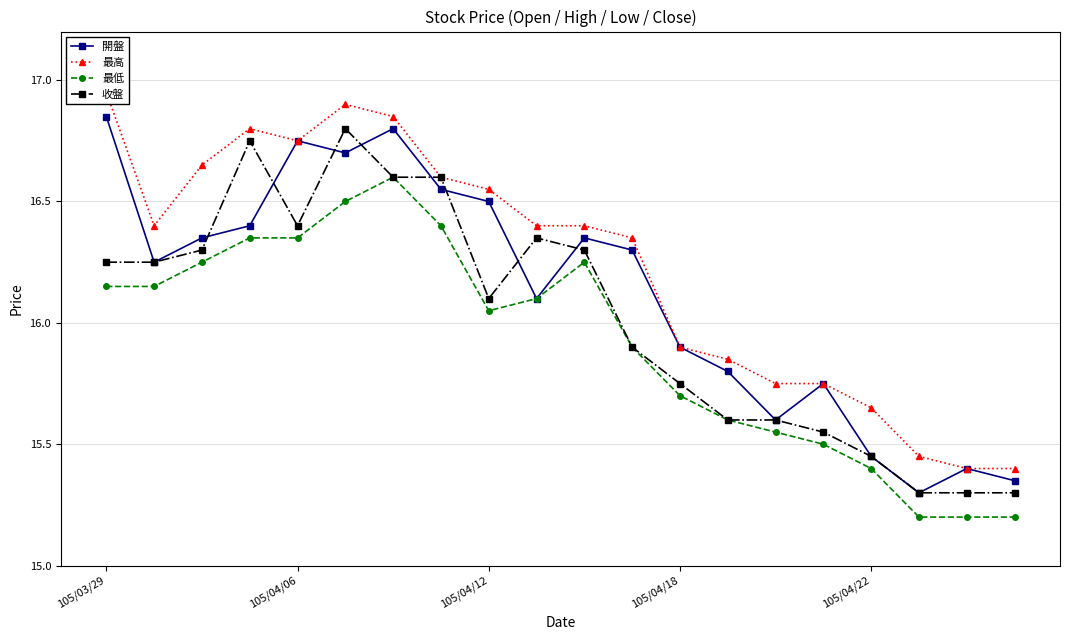

The value of 最低 at 105/04/18 is 15.7. True or false?

True